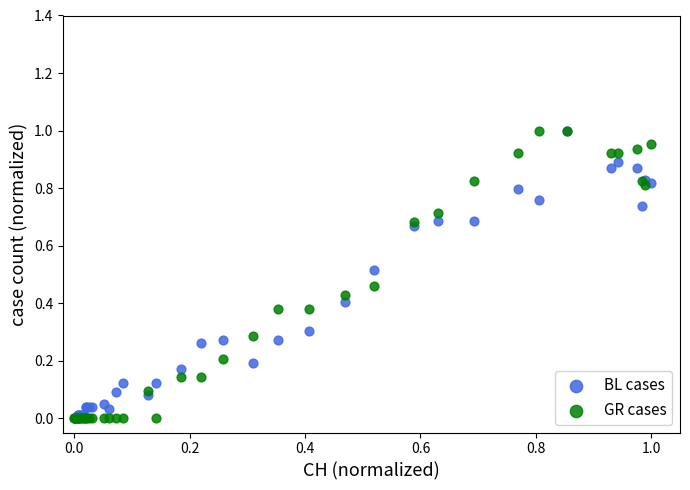

What are all the series names shown in the legend?

BL cases, GR cases